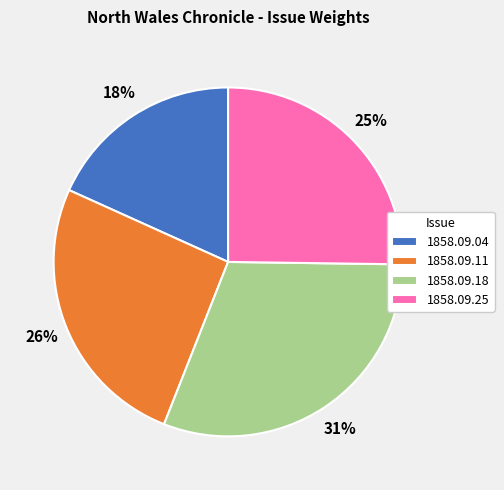

Rank the categories by value from highest to lowest.

1858.09.18, 1858.09.11, 1858.09.25, 1858.09.04